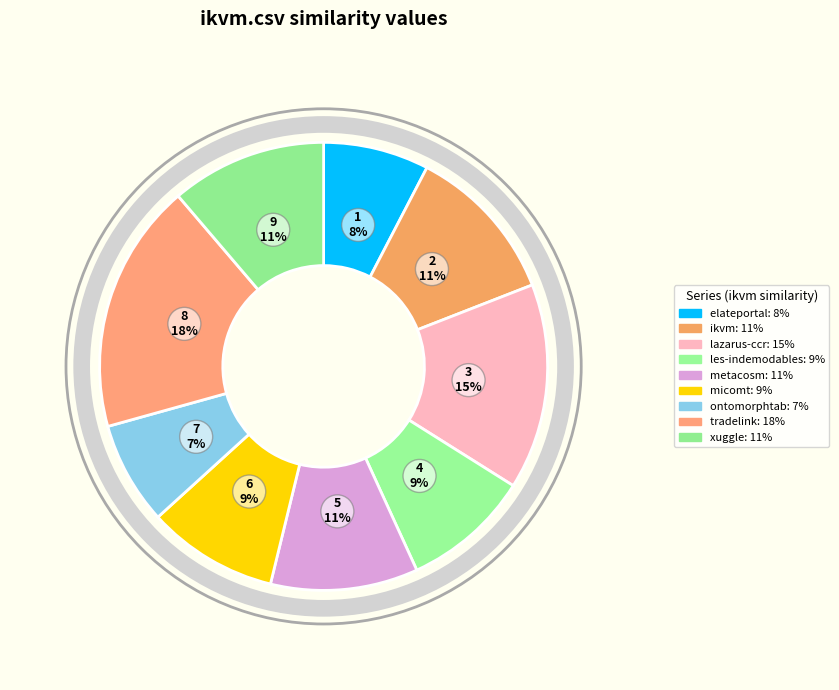

How many segments does this pie chart have?

9